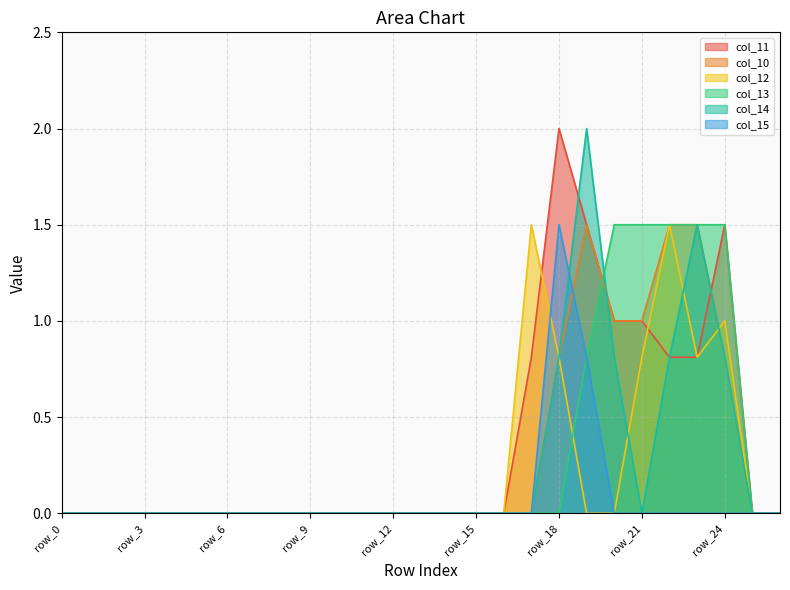

True or false: col_14 has more than 0 points higher than both neighbors.

True